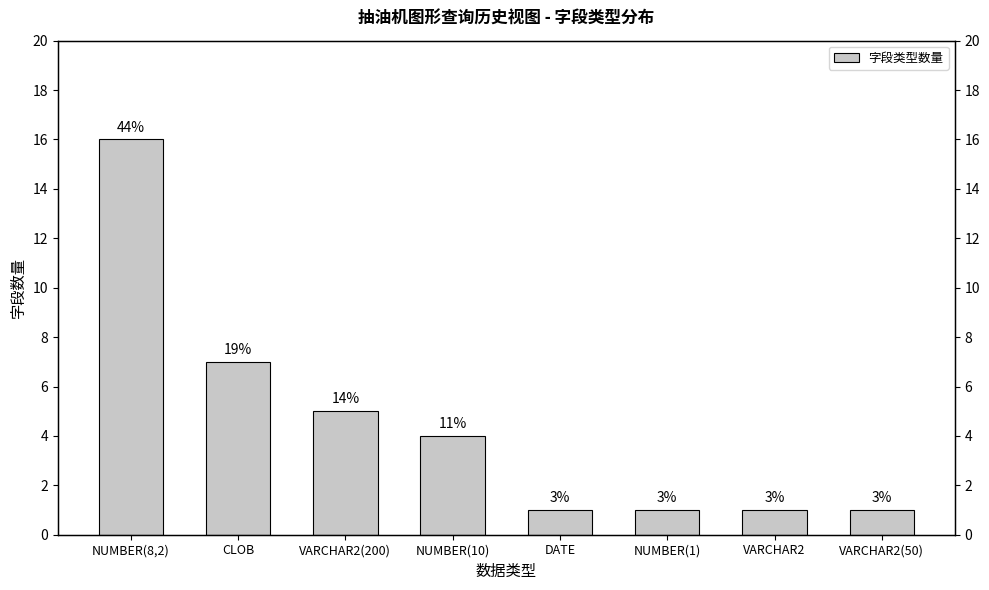

Between DATE and VARCHAR2(200), which is larger?

VARCHAR2(200)